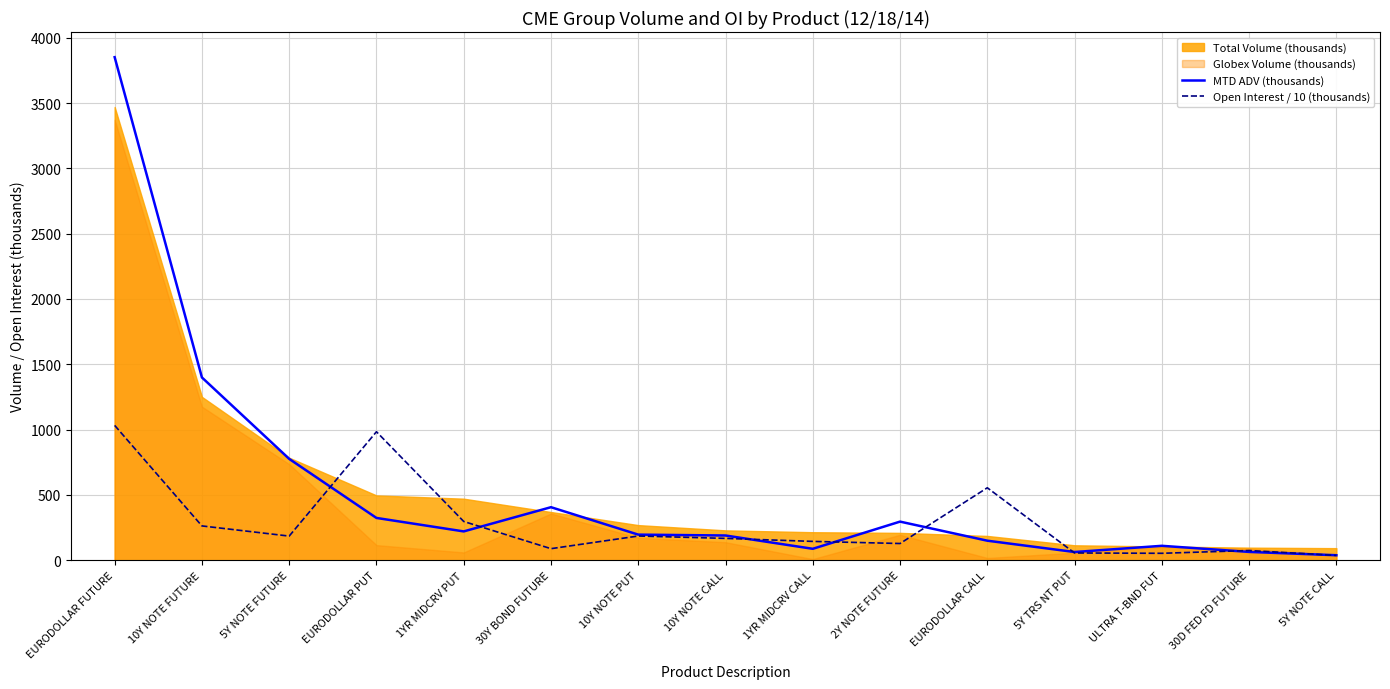

Where does the MTD ADV (thousands) series first go above 195?

EURODOLLAR FUTURE